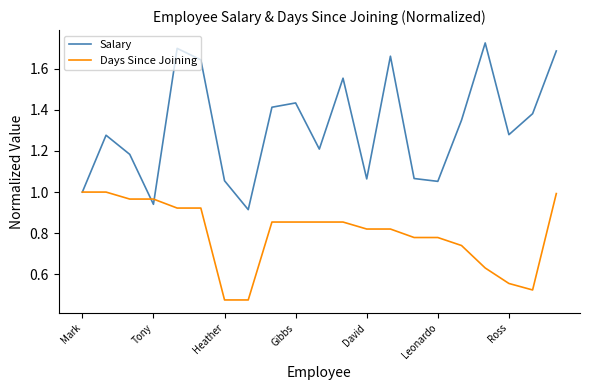

Which series has the widest spread of values?

Salary